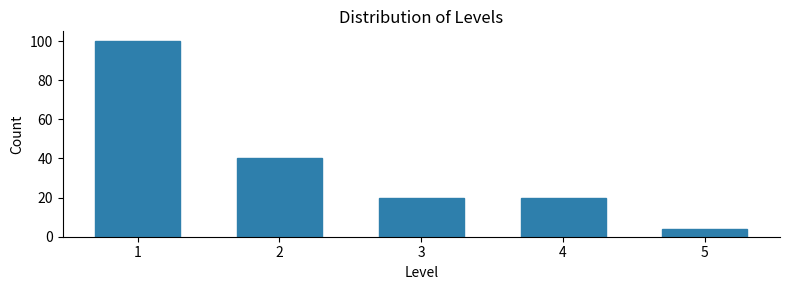

Reading left to right, extract all data points from this chart.

100	40	20	20	4